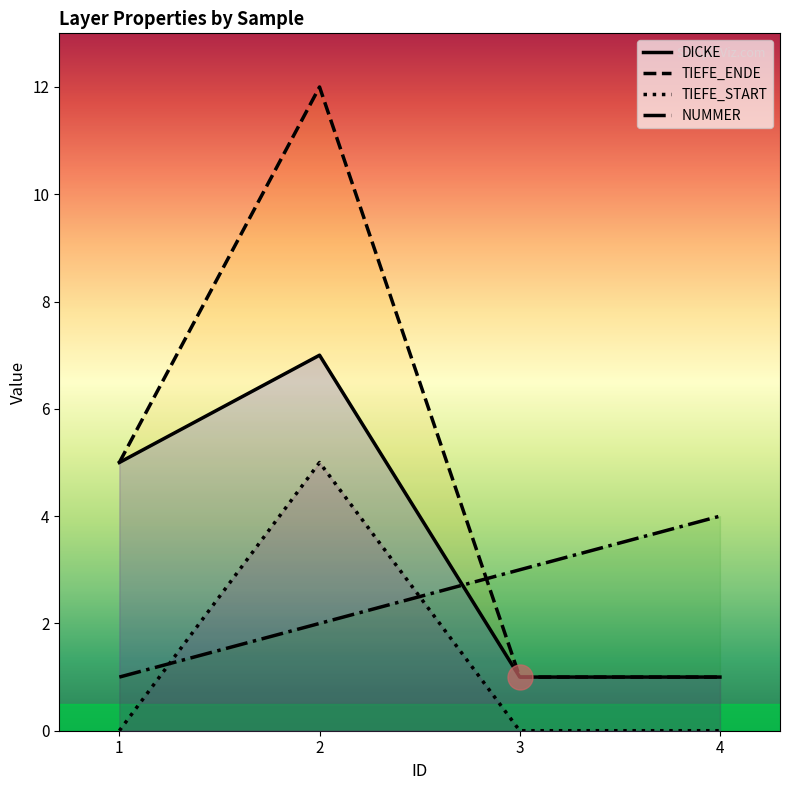

Is the value of TIEFE_ENDE at 1 greater than the value of NUMMER at 3?

Yes